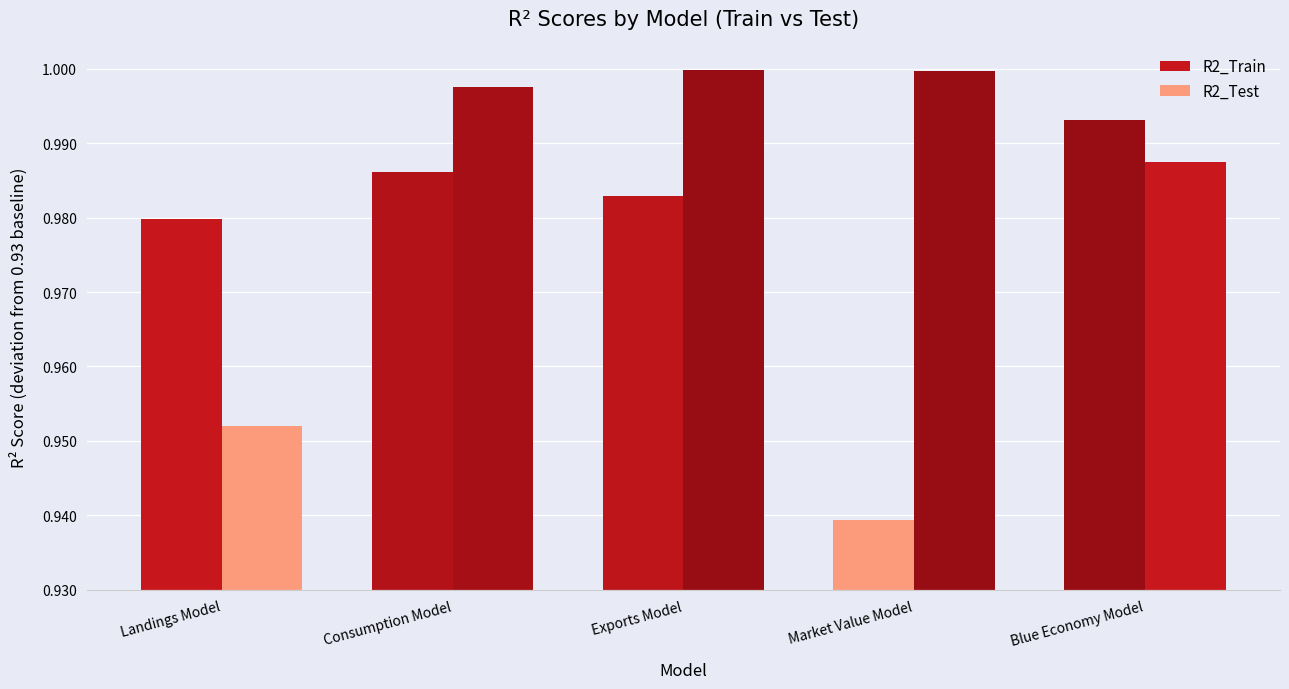

What is the approximate value of R2_Test at Consumption Model?

0.1